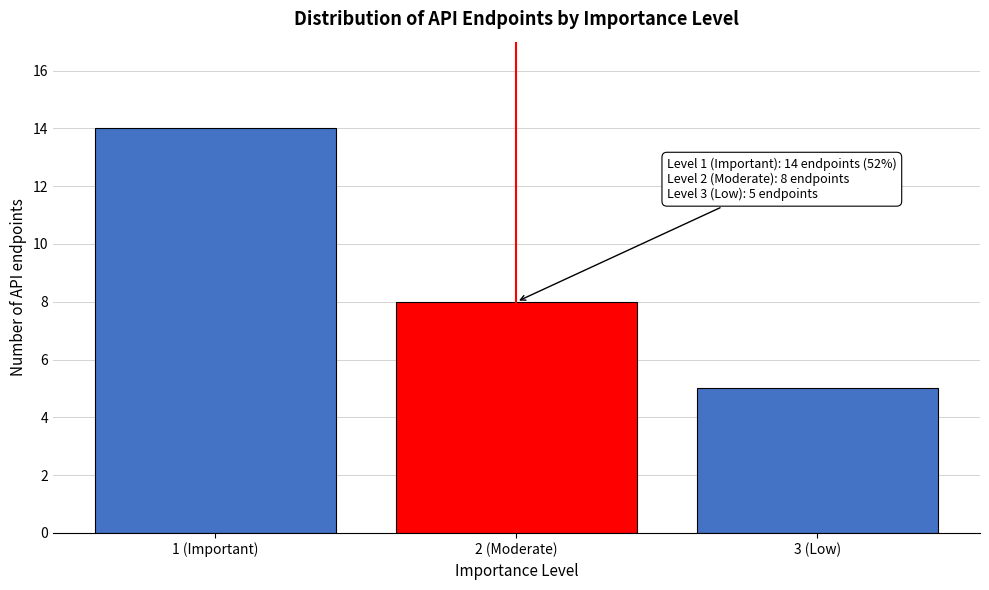

Reading left to right, extract all data points from this chart.

14	8	5